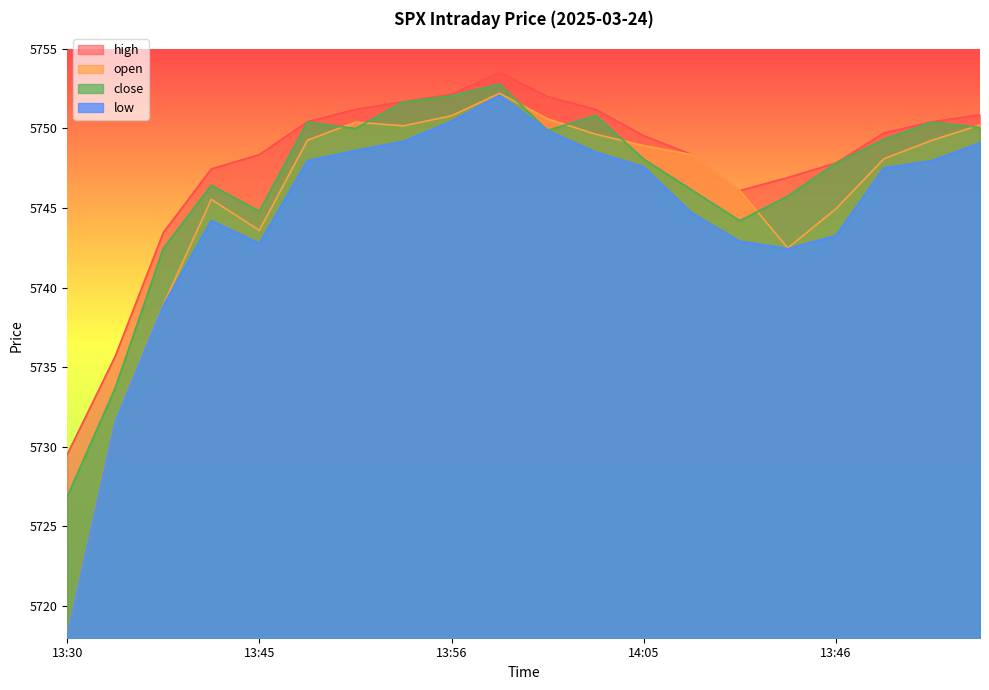

How many data points in high are above 5749?

11